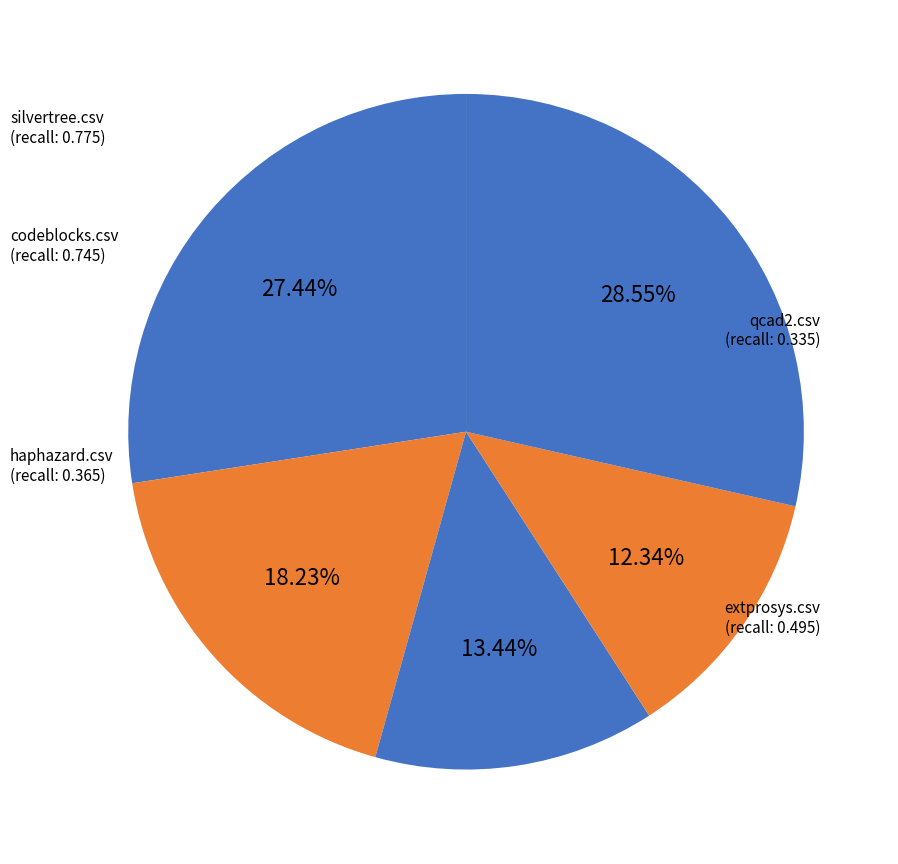

Is it true that silvertree.csv is 29% of the pie?

True